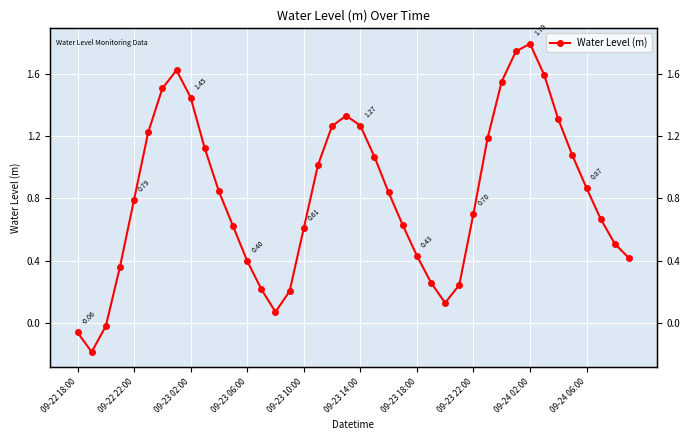

What is the difference between the second highest and minimum values?

1.9